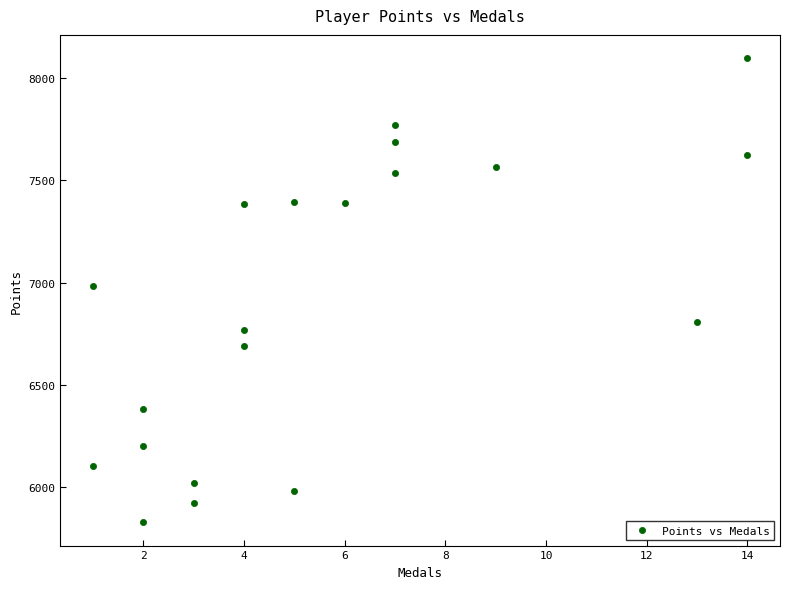

What is the range of X values (max minus min)?

13